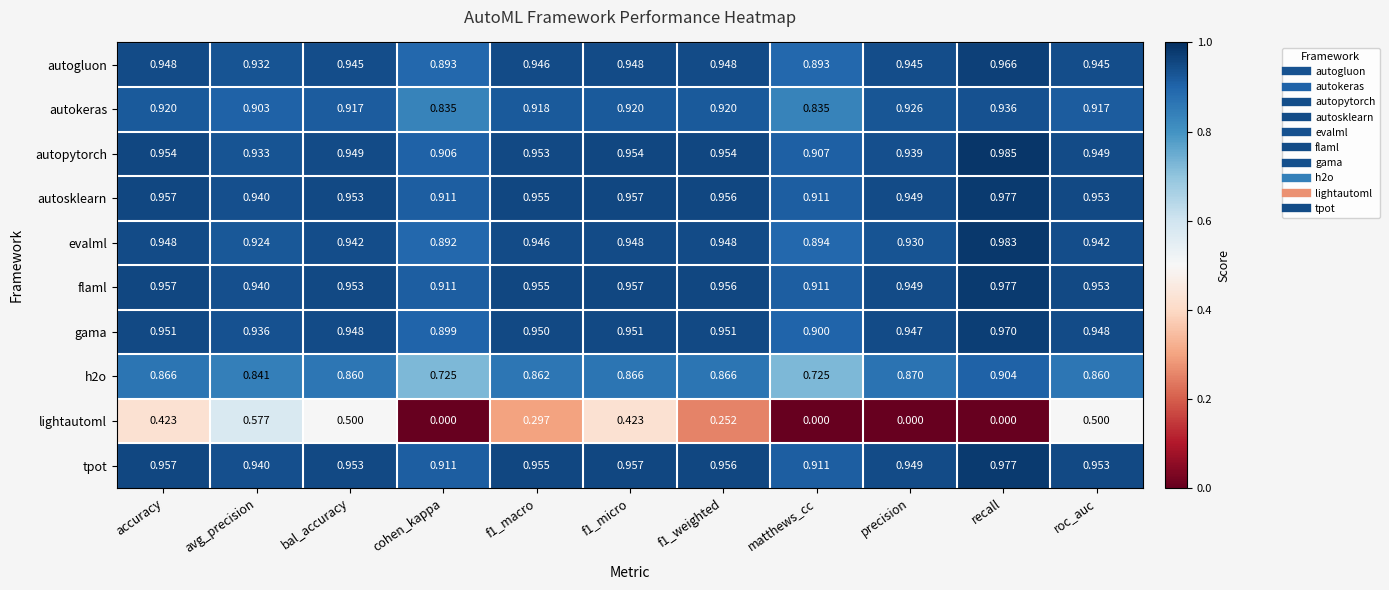

Is the value of autogluon at cohen_kappa greater than the value of evalml at recall?

No